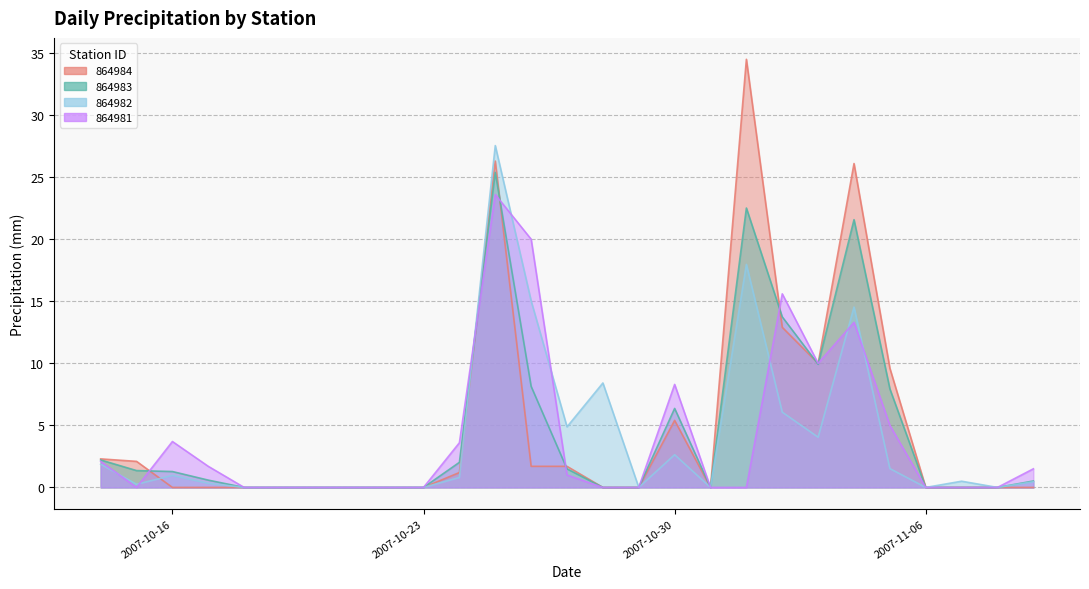

Which series ends up on top after the final intersection of 864981 and 864982?

864981